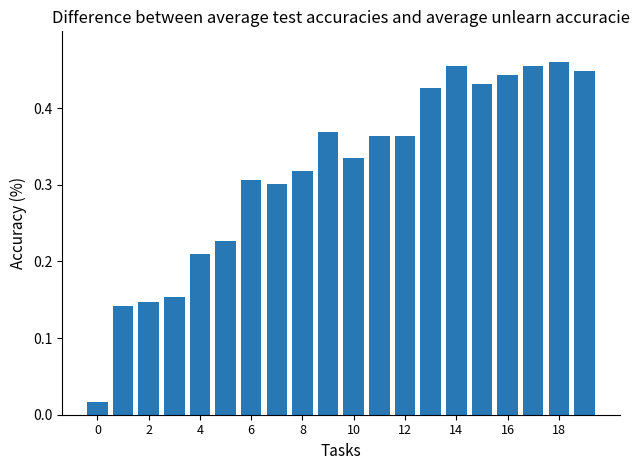

What is the sum of all values?

6.4